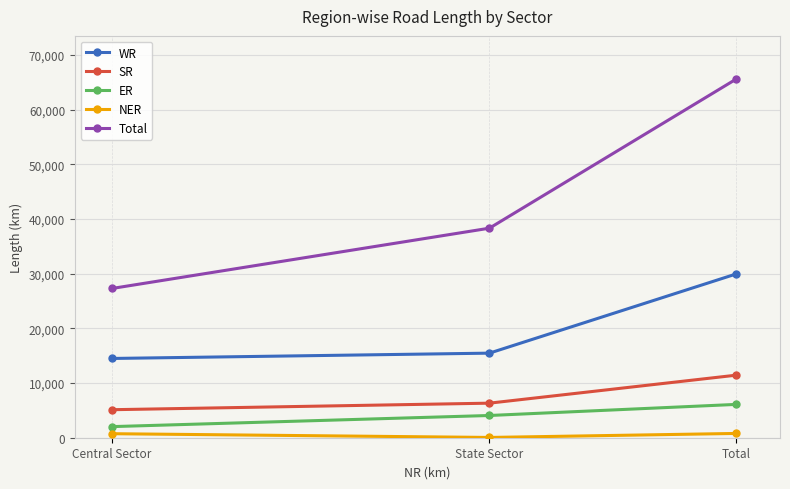

At which category is the sum across all series the highest?

Total